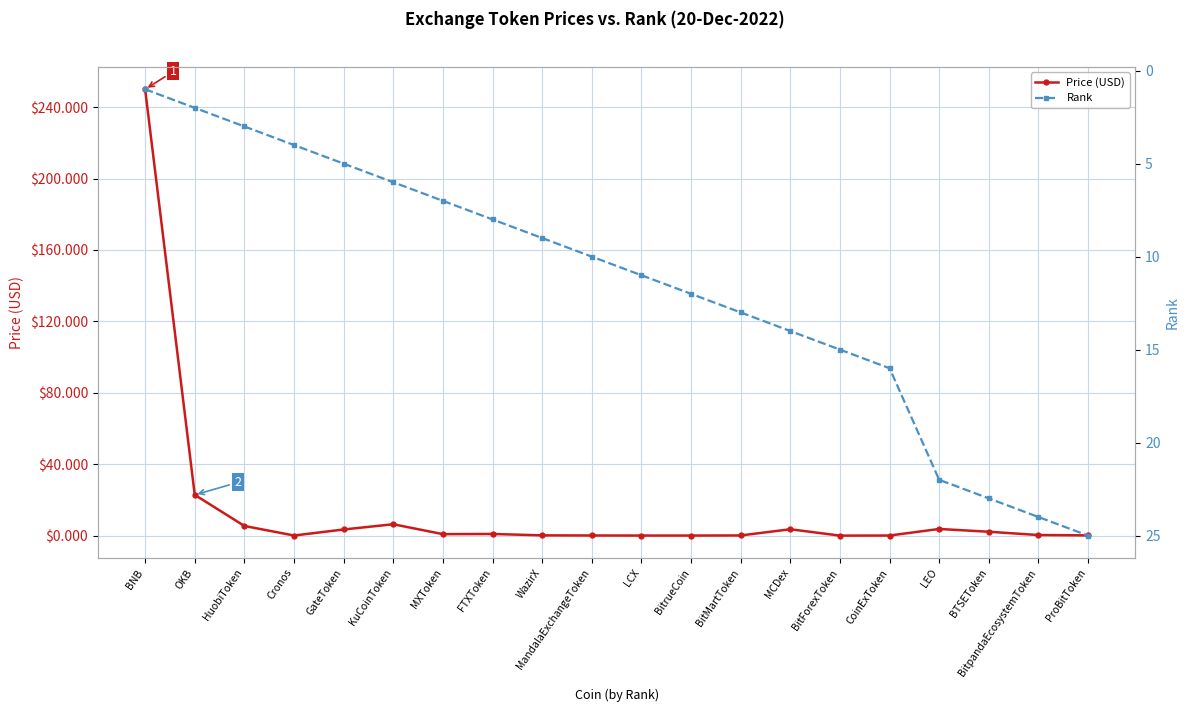

How many values in the Rank series are below 11?

10